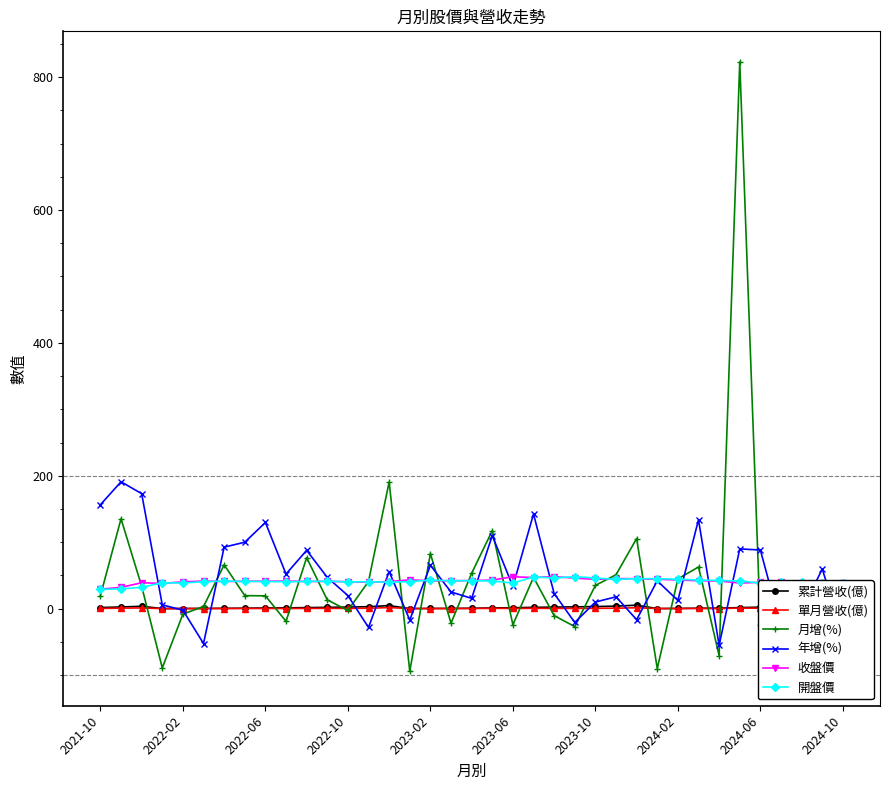

True or false: 年增(%) and 月增(%) intersect in this chart.

True